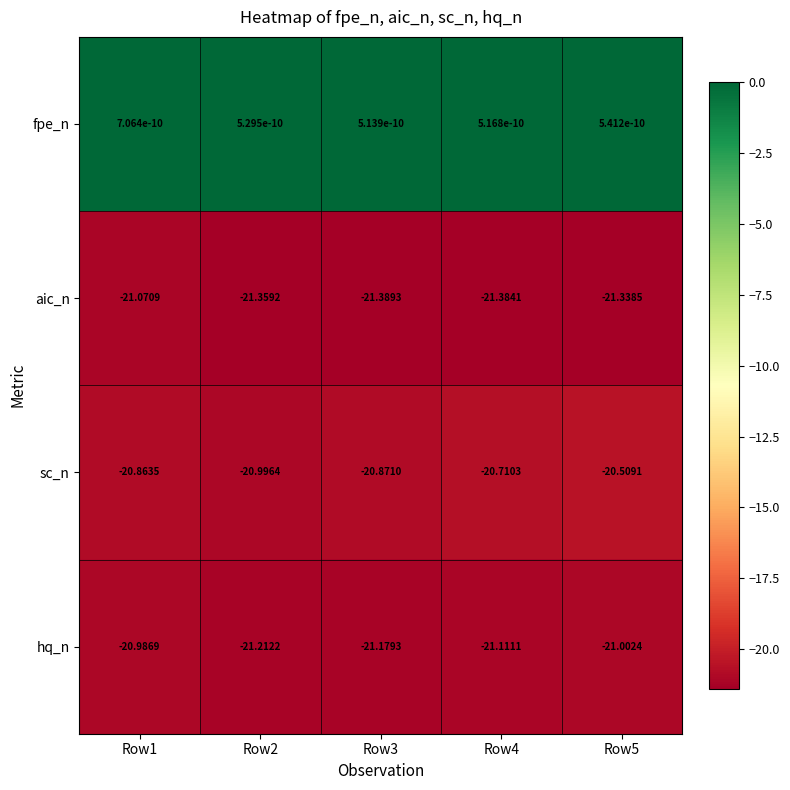

List the series in order of their peak value, lowest first.

aic_n, hq_n, sc_n, fpe_n